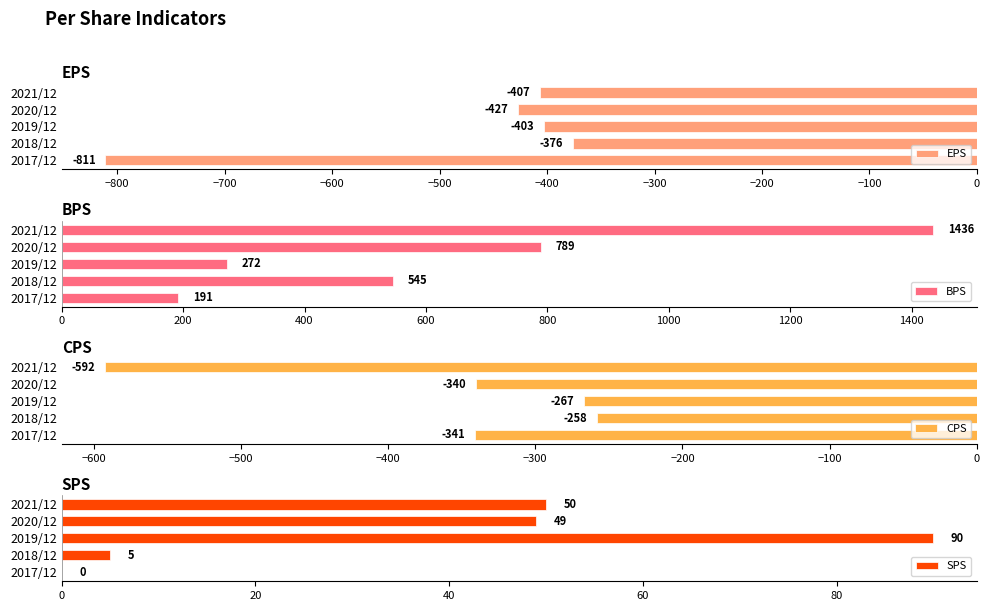

Rank the categories by EPS value from highest to lowest.

2018/12, 2019/12, 2021/12, 2020/12, 2017/12